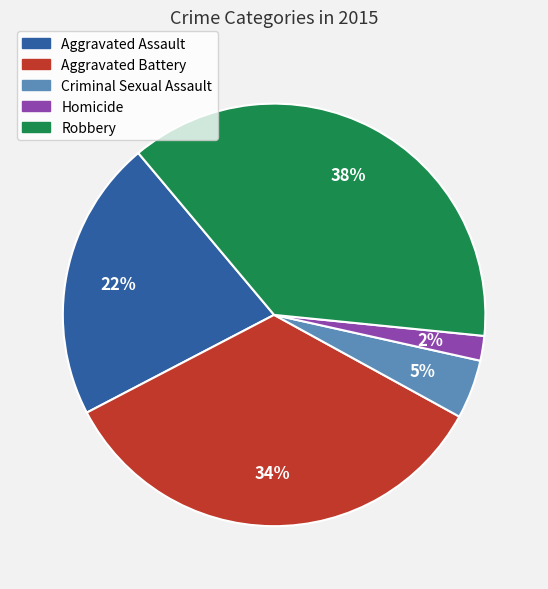

Do Aggravated Battery and Robbery together represent more than half of the pie?

Yes